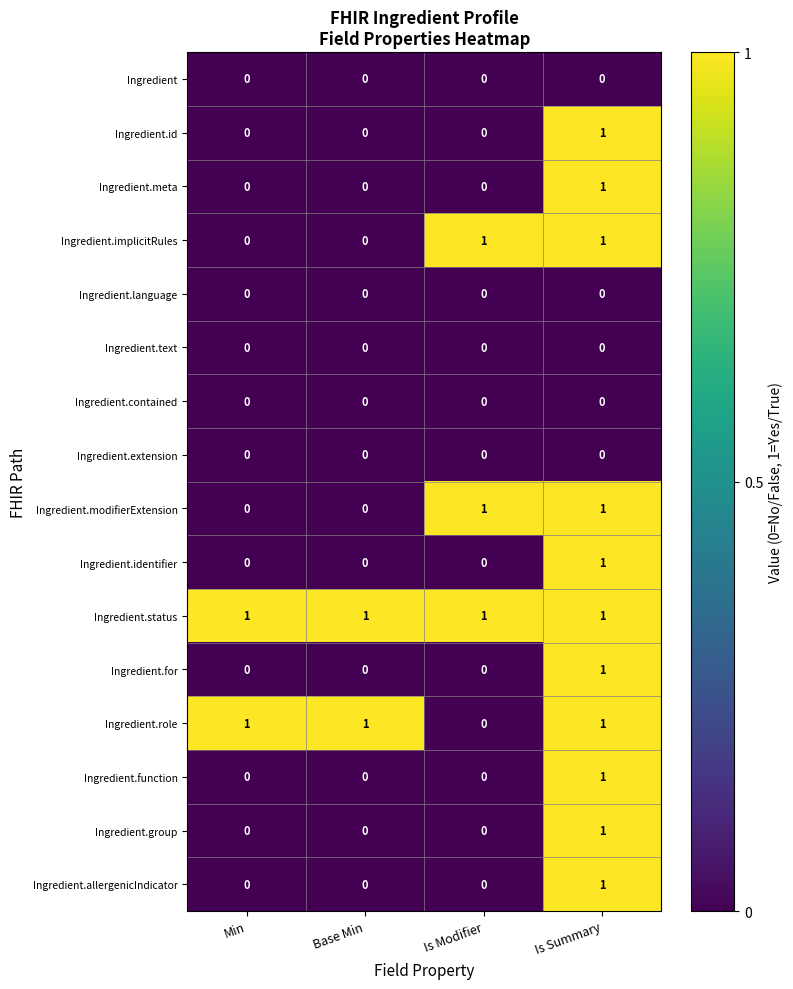

At which category is the sum across all series the highest?

Is Summary